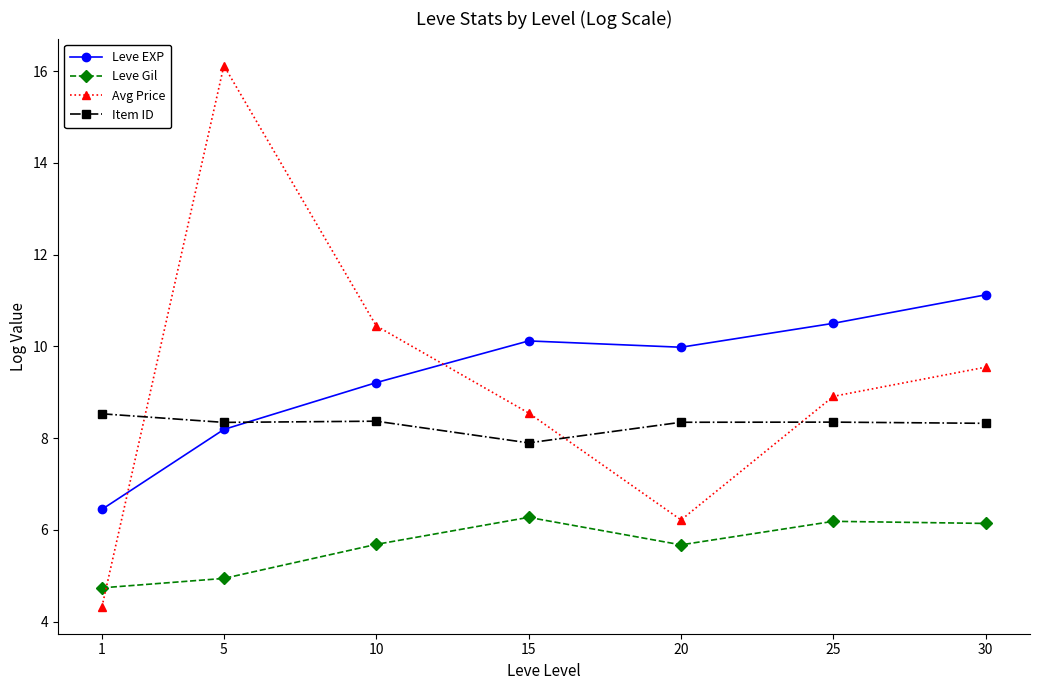

How many values in the Item ID series are below 8?

1